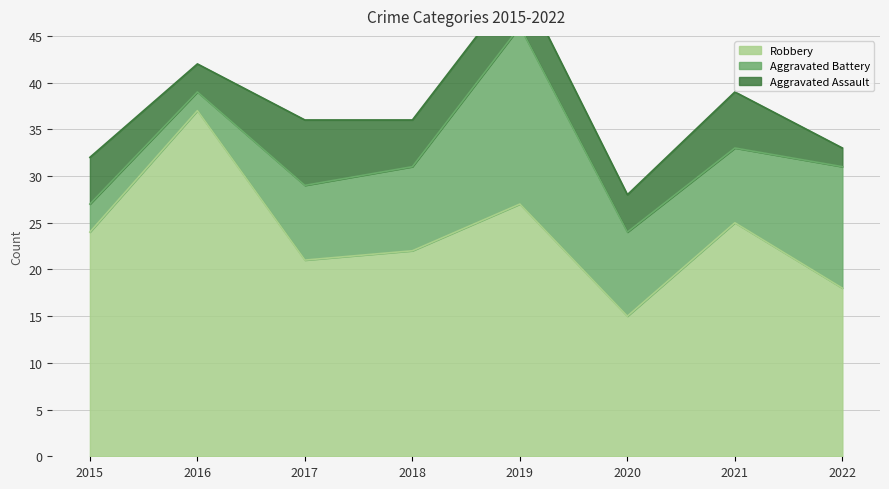

Between 2015 and 2020, which series saw the biggest shift?

Robbery